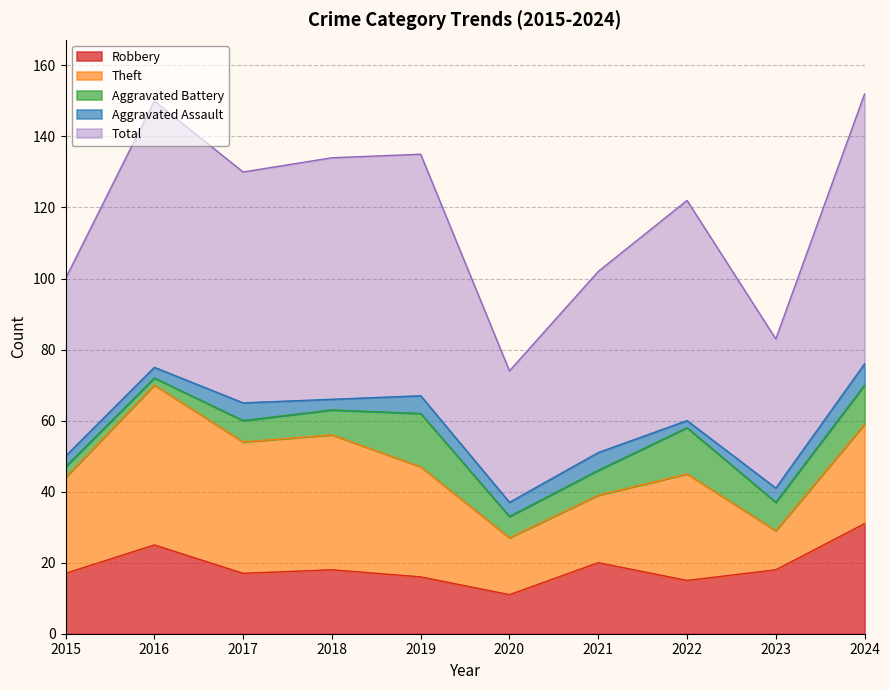

What is the value of the Theft point at the 6th from the left?

16